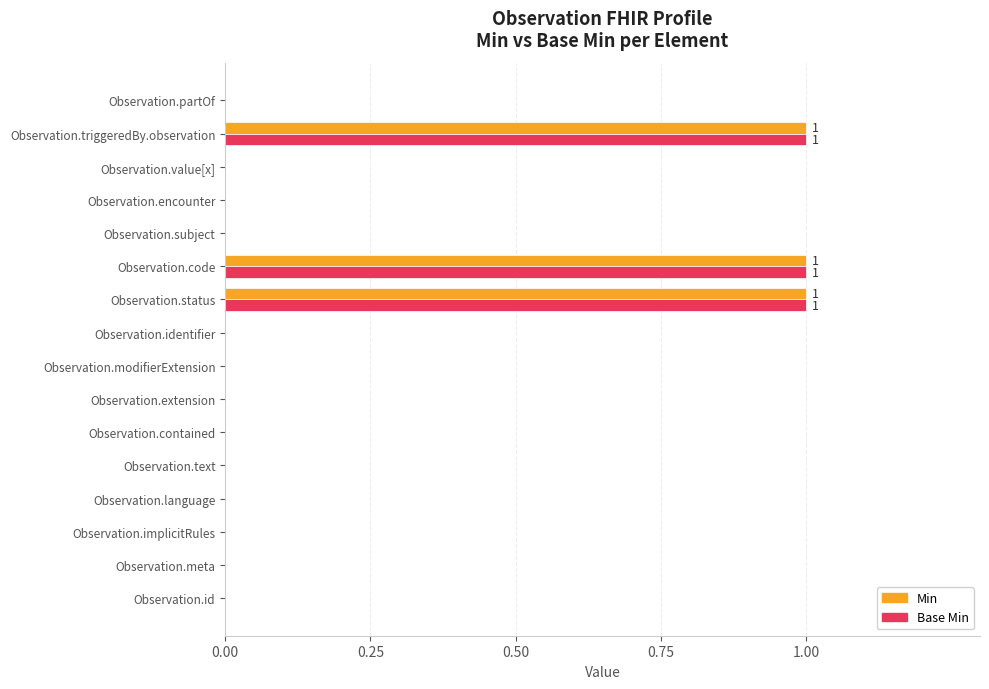

What is the sum of all Base Min values?

3